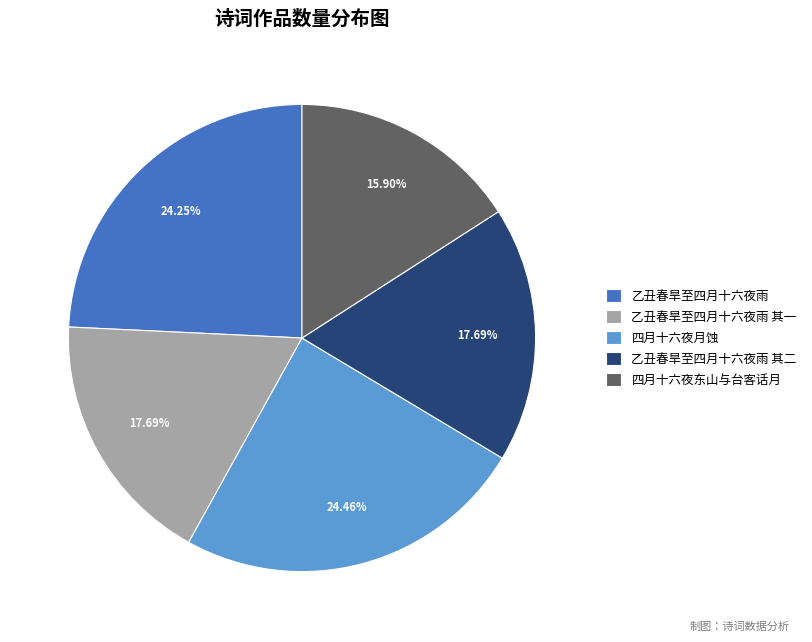

To the nearest percent, what portion does 四月十六夜月蚀 represent?

24%